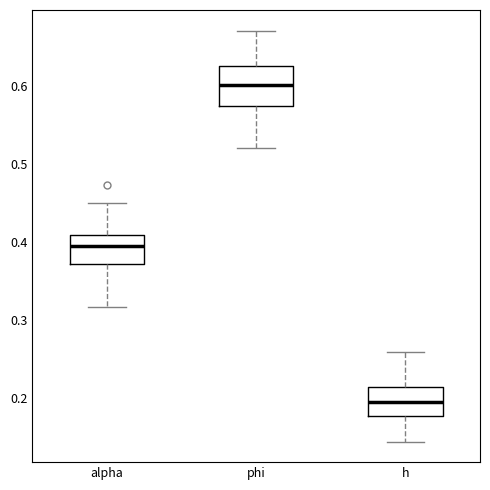

Which box's median line is the lowest?

h